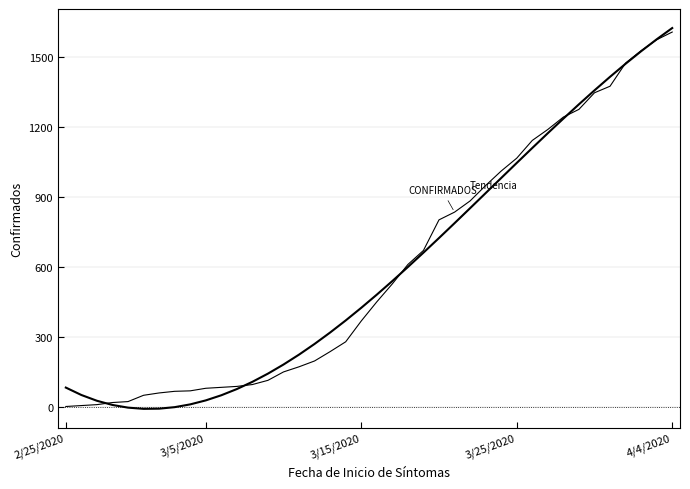

Is this an area chart (filled region under the line)?

No